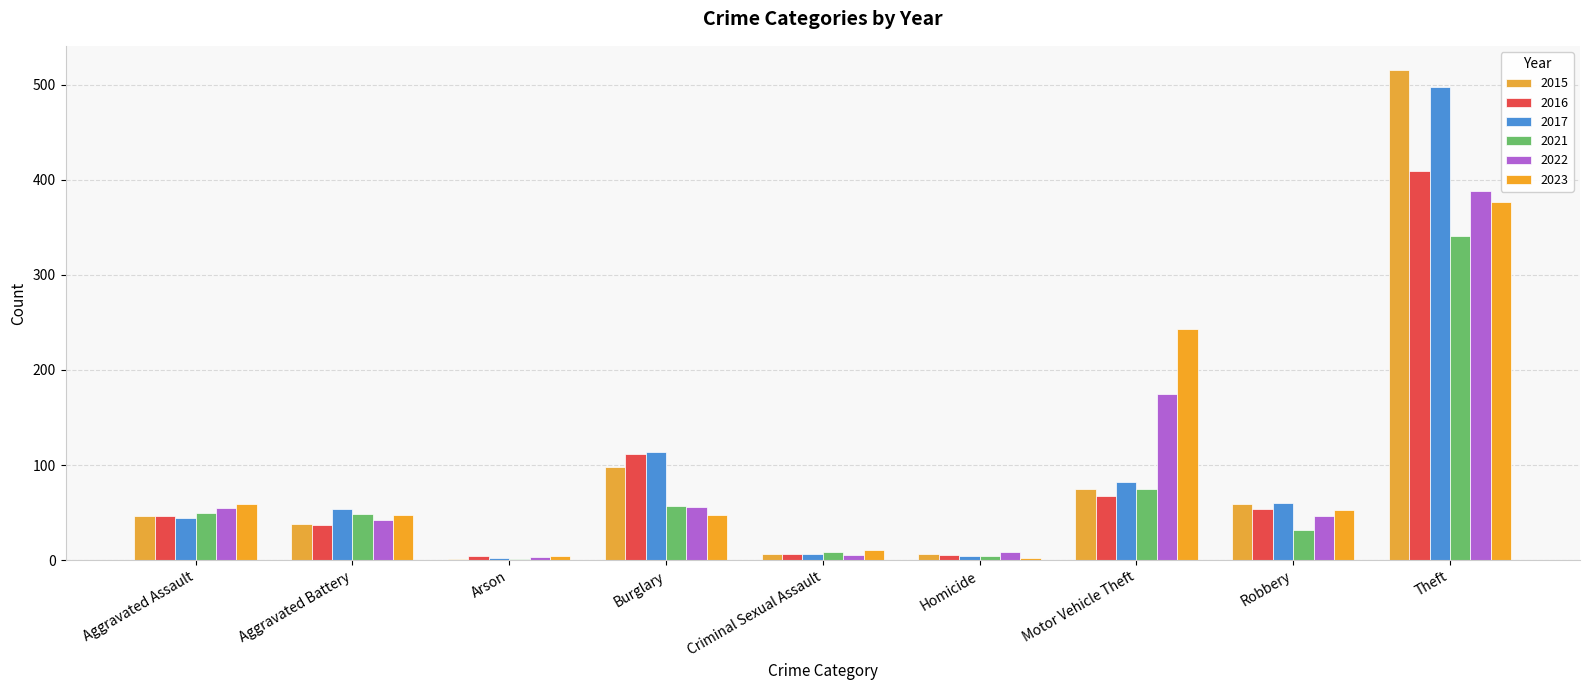

How many data points does each series have?

9